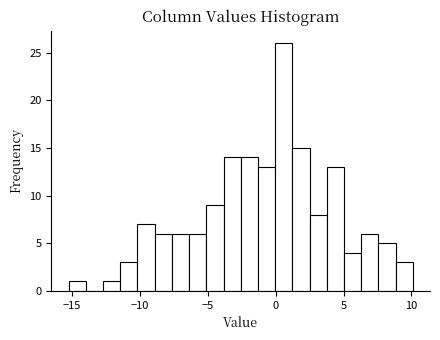

Around what value on the x-axis is the tallest bar? Give the approximate position of its centre, as read against the axis.

0.5